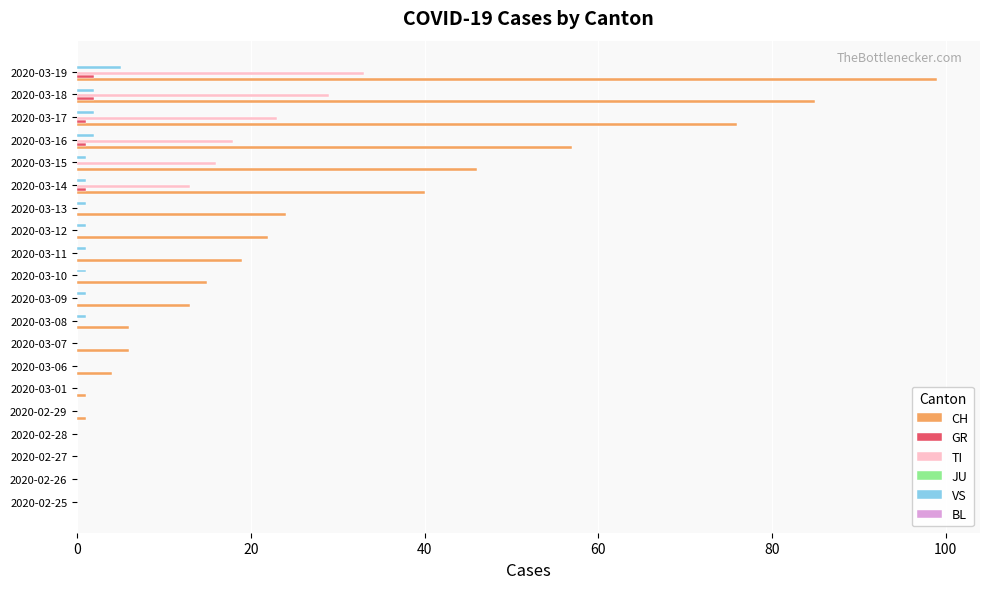

At which category is the sum across all series the highest?

2020-03-19